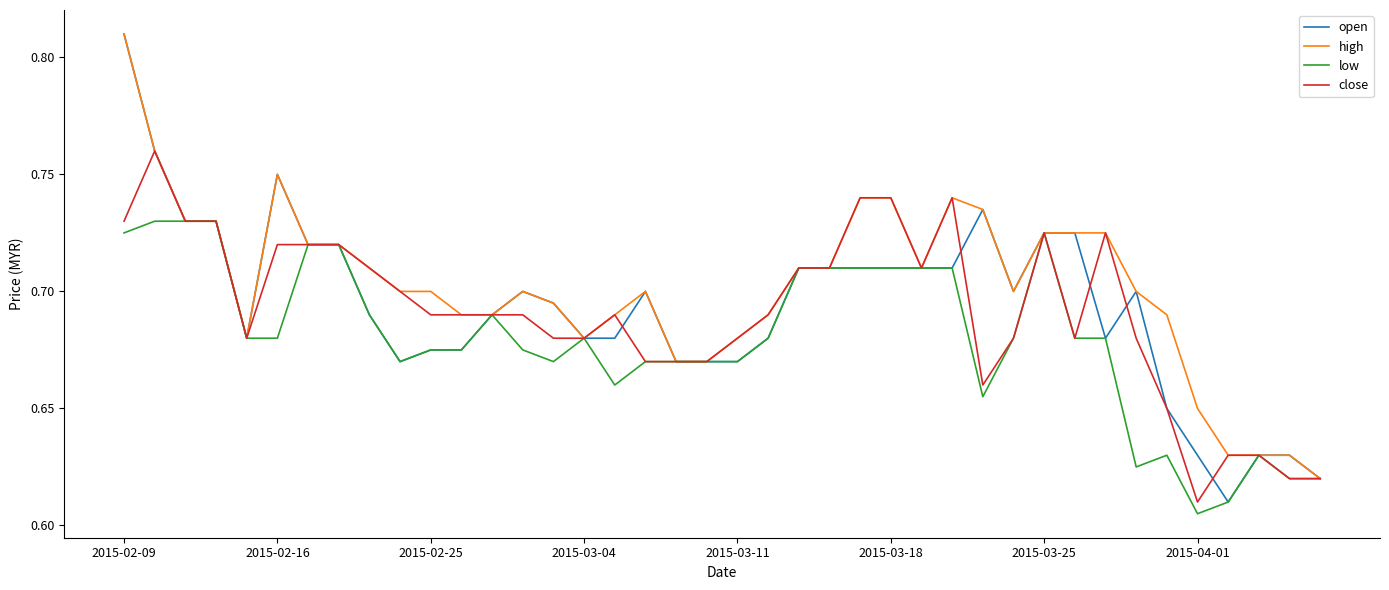

True or false: high has more than 0 points higher than both neighbors.

True